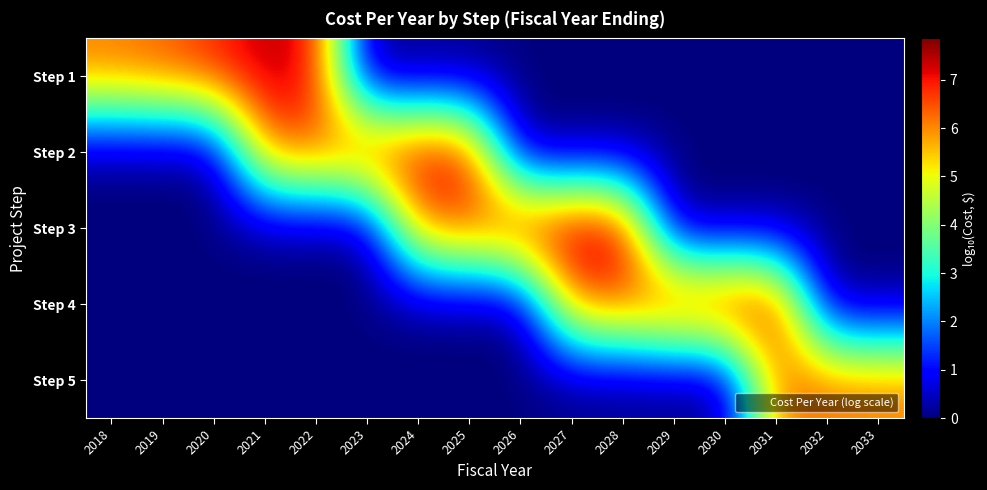

Reading right to left, extract all data points from this chart.

Step 1: 2033=0.0	2032=0.0	2031=0.0	2030=0.0	2029=0.0	2028=0.0	2027=0.0	2026=0.0	2025=0.0	2024=0.0	2023=0.0	2022=7.1	2021=7.5	2020=6.9	2019=6.4	2018=6.2
Step 2: 2033=0.0	2032=0.0	2031=0.0	2030=0.0	2029=0.0	2028=0.0	2027=0.0	2026=0.0	2025=7.1	2024=7.4	2023=7.2	2022=6.4	2021=6.2	2020=0.0	2019=0.0	2018=0.0
Step 3: 2033=0.0	2032=0.0	2031=0.0	2030=0.0	2029=0.0	2028=7.6	2027=7.9	2026=7.6	2025=6.6	2024=6.2	2023=0.0	2022=0.0	2021=0.0	2020=0.0	2019=0.0	2018=0.0
Step 4: 2033=0.0	2032=0.0	2031=7.4	2030=7.6	2029=7.4	2028=6.5	2027=6.2	2026=0.0	2025=0.0	2024=0.0	2023=0.0	2022=0.0	2021=0.0	2020=0.0	2019=0.0	2018=0.0
Step 5: 2033=6.2	2032=6.3	2031=6.2	2030=0.0	2029=0.0	2028=0.0	2027=0.0	2026=0.0	2025=0.0	2024=0.0	2023=0.0	2022=0.0	2021=0.0	2020=0.0	2019=0.0	2018=0.0